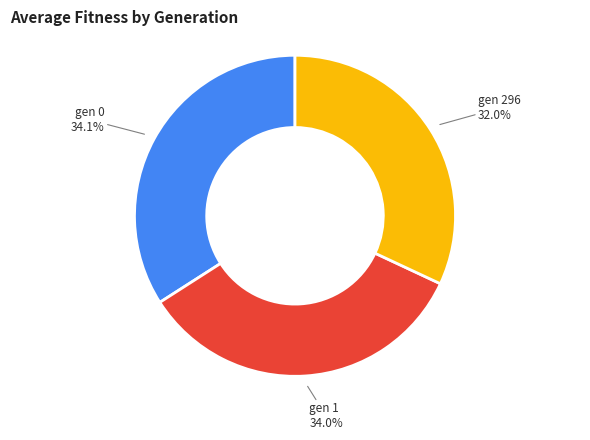

Is there a majority slice in this chart?

No